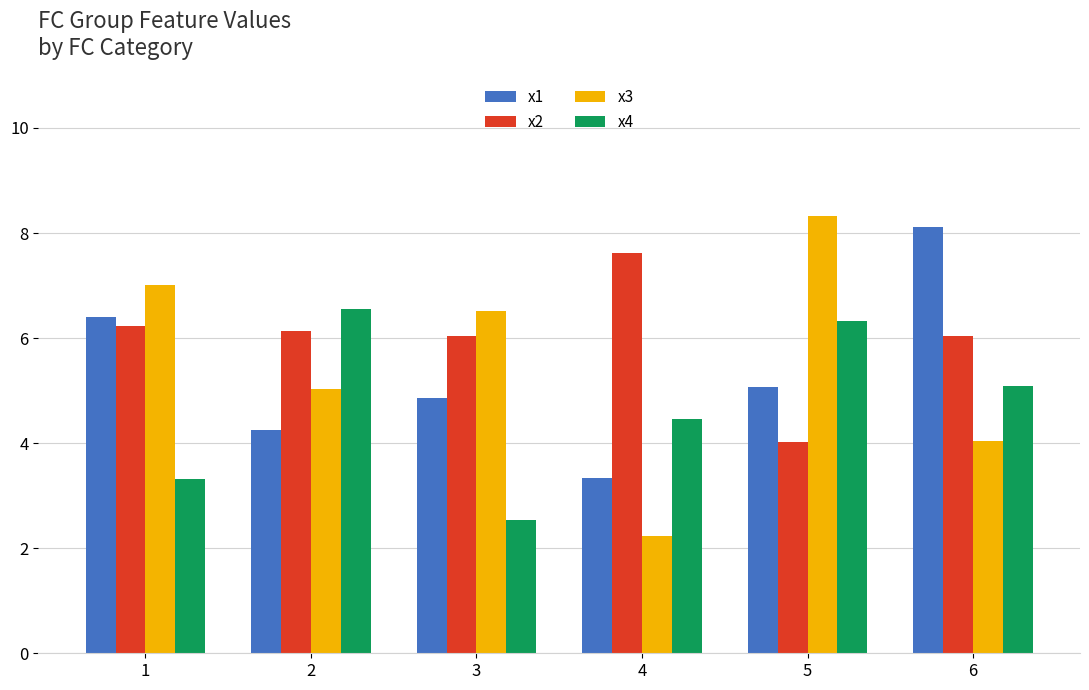

At 3, list the series in order from largest to smallest.

x3, x2, x1, x4